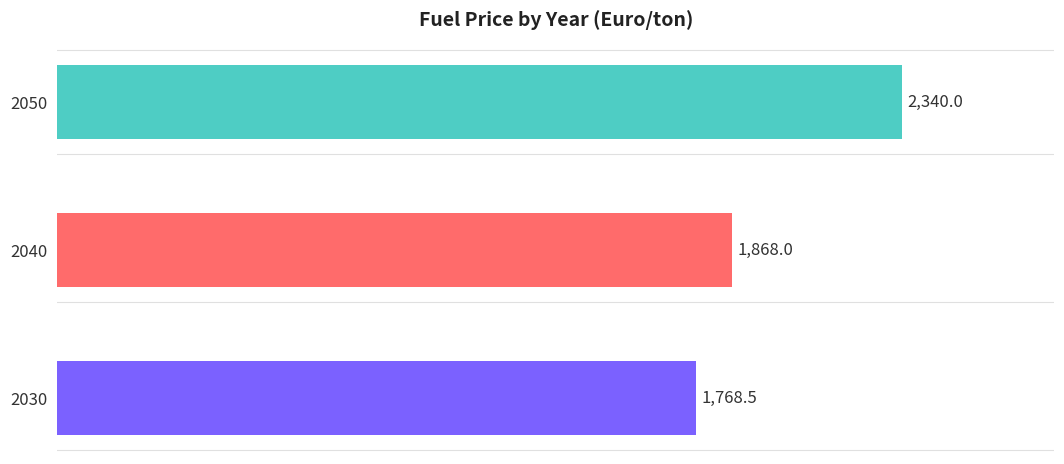

What is the change in value from 2030 to 2040?

+99.5